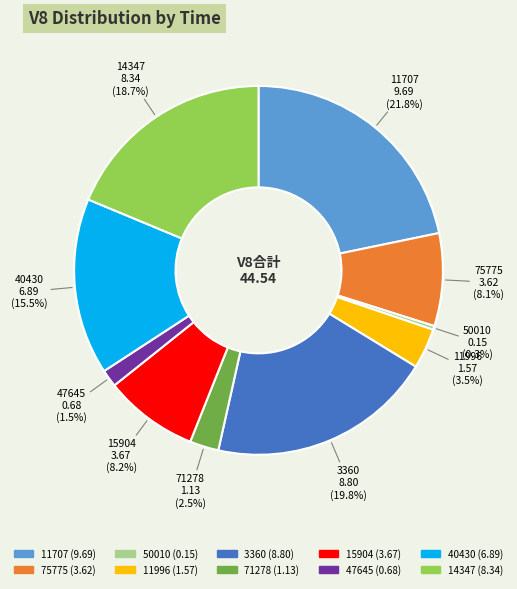

Between 47645 and 3360, which is larger?

3360